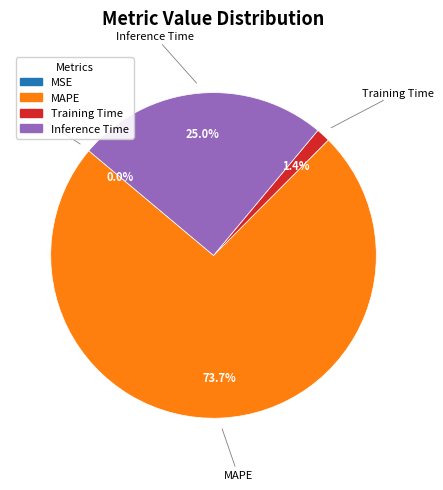

What is the largest slice in the pie chart?

MAPE